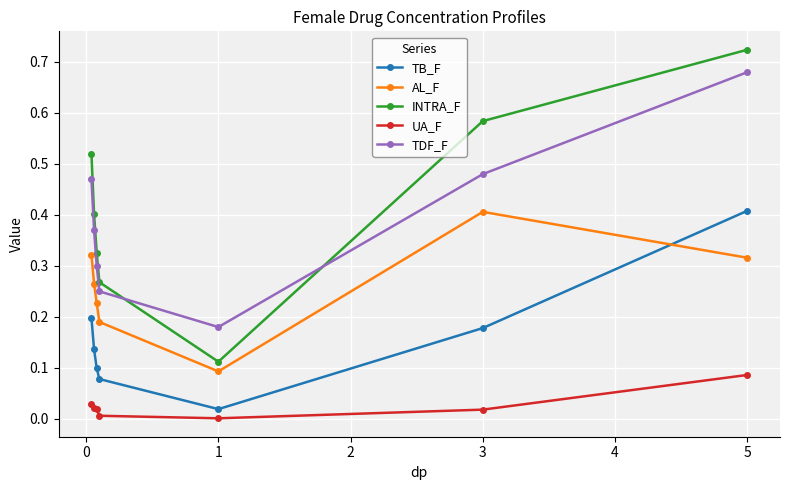

What is the sum of all TDF_F values?

2.7